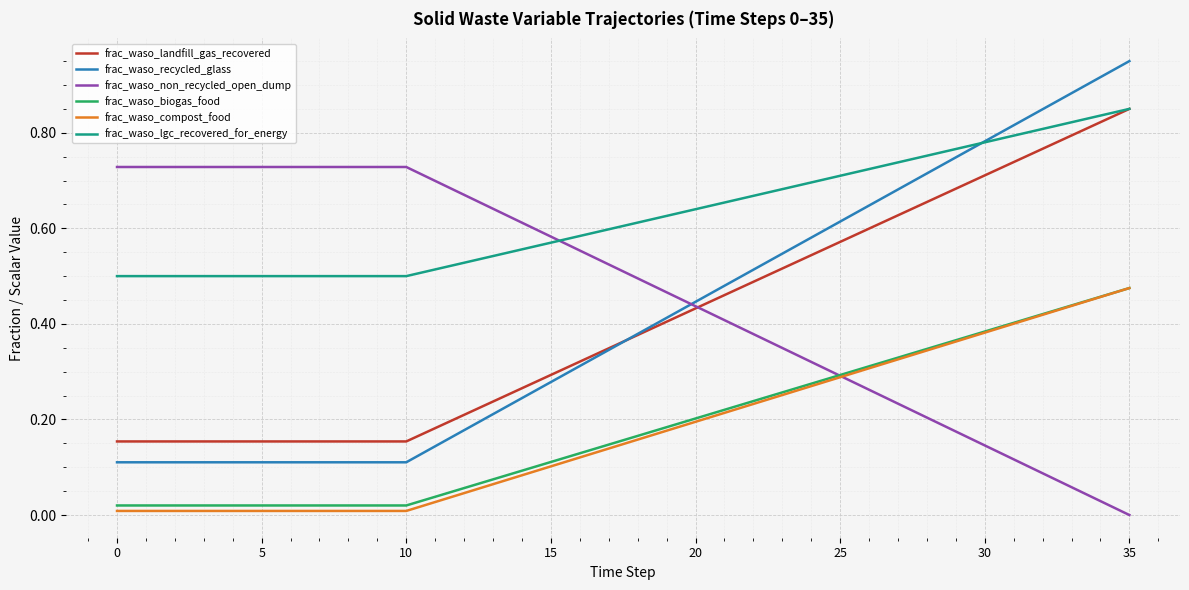

Which series has the largest range (max minus min)?

frac_waso_recycled_glass